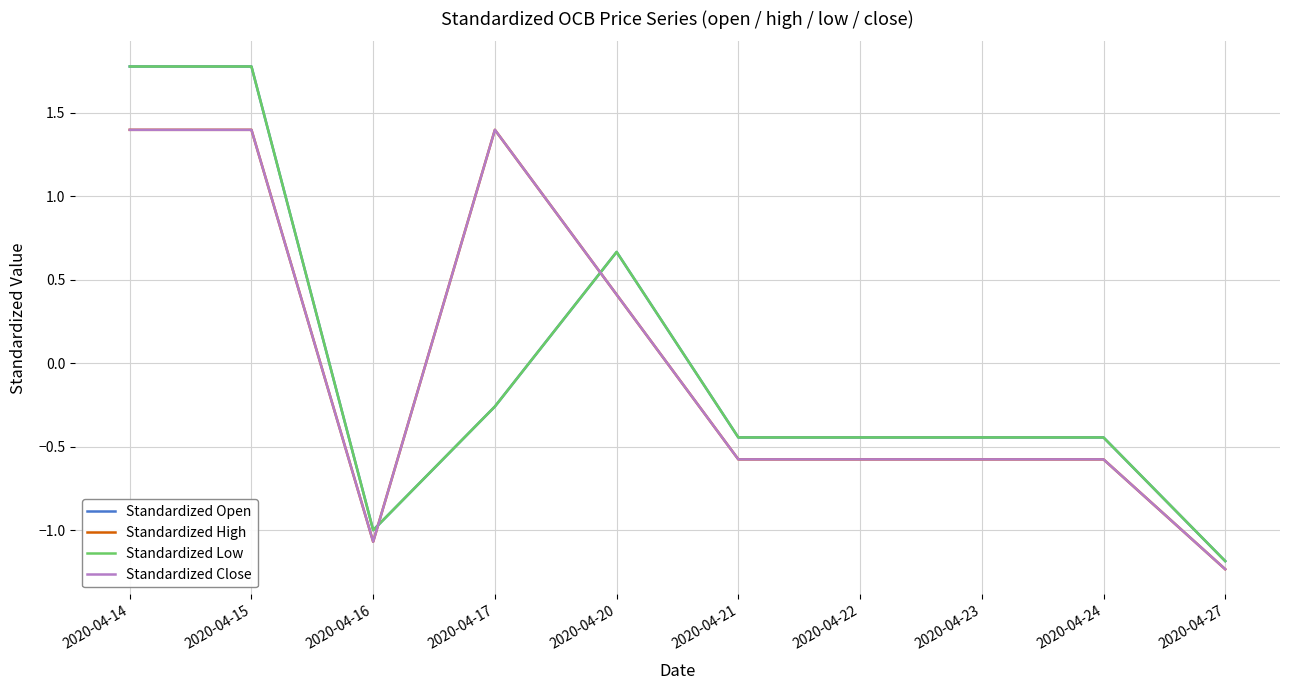

Where is the first local minimum for Standardized Close?

2020-04-16